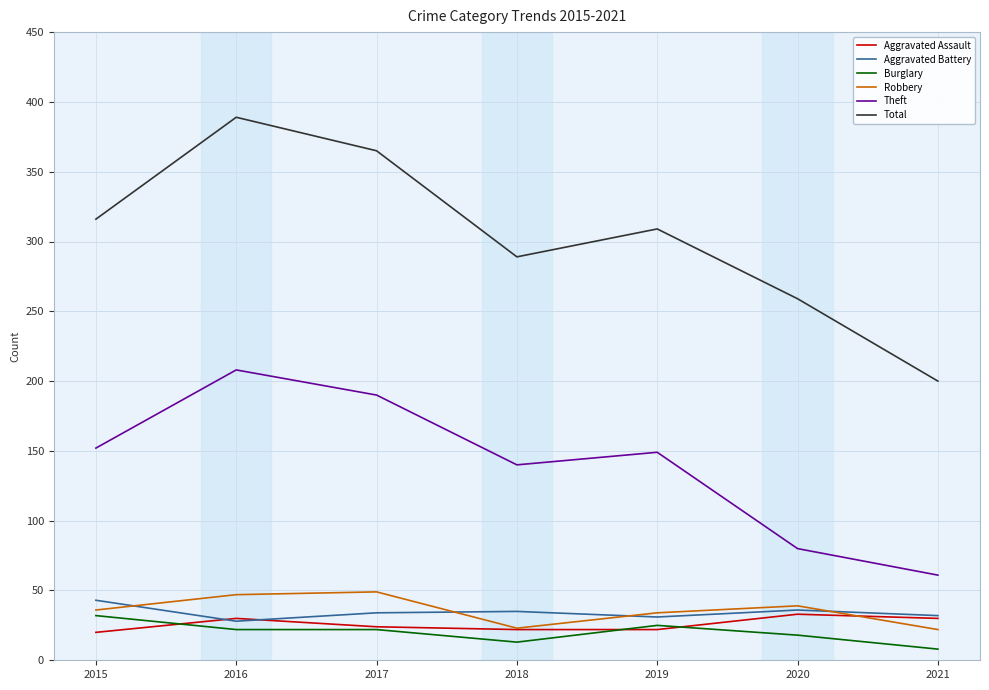

What is the maximum value for Aggravated Assault?

33